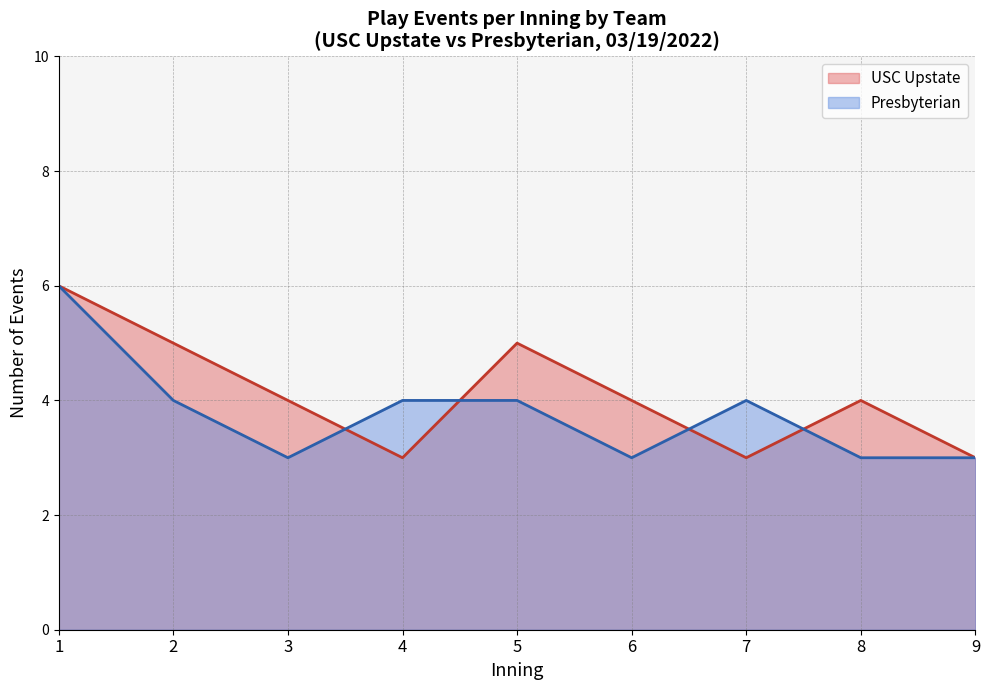

What is the average value of the Presbyterian series?

4